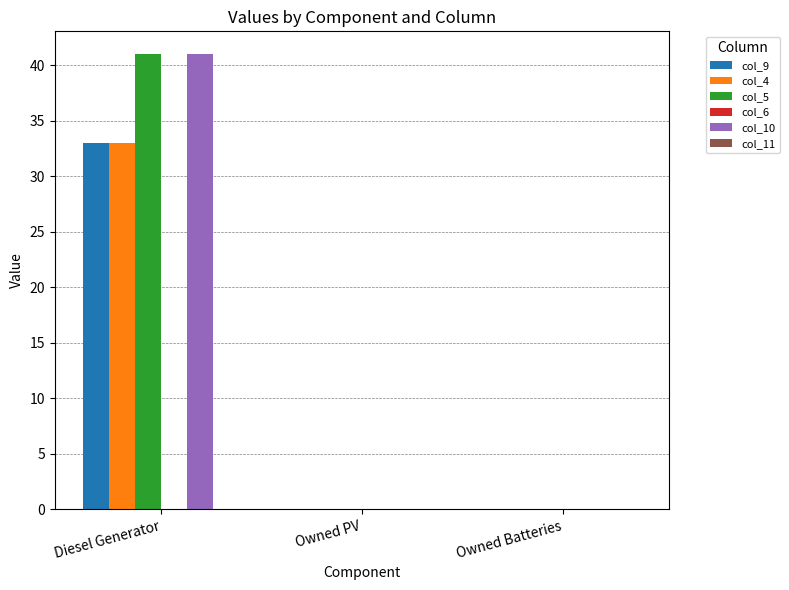

What is the sum of all col_10 values?

41.0